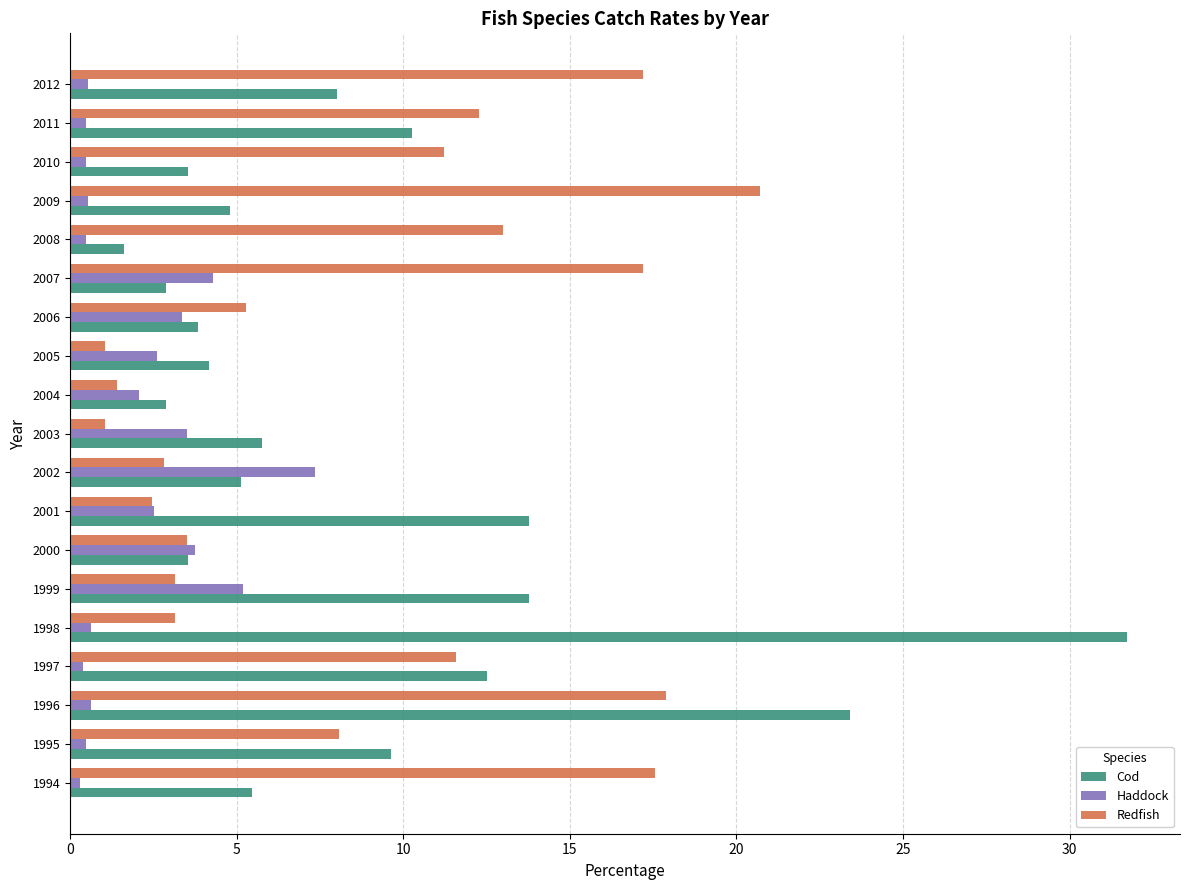

The value of Redfish at 2007 is 28.5. True or false?

False